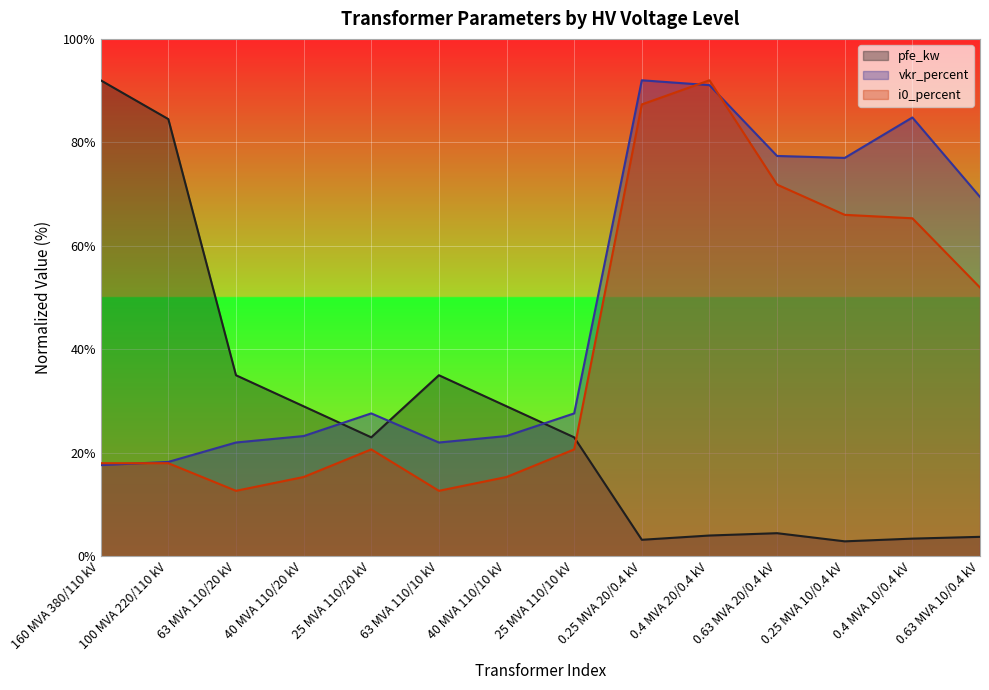

Reading left to right, list all the values displayed in this chart.

pfe_kw: 160 MVA 380/110 kV=92.0	100 MVA 220/110 kV=84.5	63 MVA 110/20 kV=35.0	40 MVA 110/20 kV=29.0	25 MVA 110/20 kV=23.0	63 MVA 110/10 kV=35.0	40 MVA 110/10 kV=29.0	25 MVA 110/10 kV=23.0	0.25 MVA 20/0.4 kV=3.2	0.4 MVA 20/0.4 kV=4.0	0.63 MVA 20/0.4 kV=4.5	0.25 MVA 10/0.4 kV=2.9	0.4 MVA 10/0.4 kV=3.4	0.63 MVA 10/0.4 kV=3.8
vkr_percent: 160 MVA 380/110 kV=17.6	100 MVA 220/110 kV=18.3	63 MVA 110/20 kV=22.0	40 MVA 110/20 kV=23.3	25 MVA 110/20 kV=27.6	63 MVA 110/10 kV=22.0	40 MVA 110/10 kV=23.3	25 MVA 110/10 kV=27.6	0.25 MVA 20/0.4 kV=92.0	0.4 MVA 20/0.4 kV=91.1	0.63 MVA 20/0.4 kV=77.4	0.25 MVA 10/0.4 kV=77.0	0.4 MVA 10/0.4 kV=84.8	0.63 MVA 10/0.4 kV=69.5
i0_percent: 160 MVA 380/110 kV=18.0	100 MVA 220/110 kV=18.0	63 MVA 110/20 kV=12.7	40 MVA 110/20 kV=15.3	25 MVA 110/20 kV=20.7	63 MVA 110/10 kV=12.7	40 MVA 110/10 kV=15.3	25 MVA 110/10 kV=20.7	0.25 MVA 20/0.4 kV=87.3	0.4 MVA 20/0.4 kV=92.0	0.63 MVA 20/0.4 kV=71.8	0.25 MVA 10/0.4 kV=66.0	0.4 MVA 10/0.4 kV=65.3	0.63 MVA 10/0.4 kV=51.9